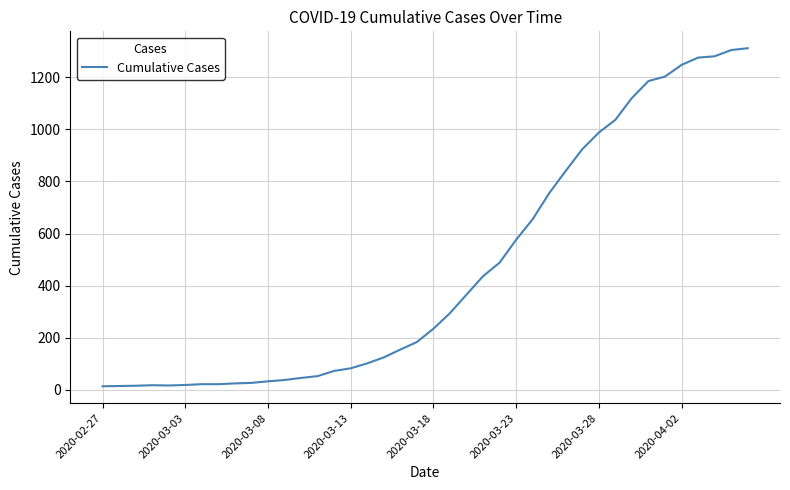

What is the greatest value displayed?

1312